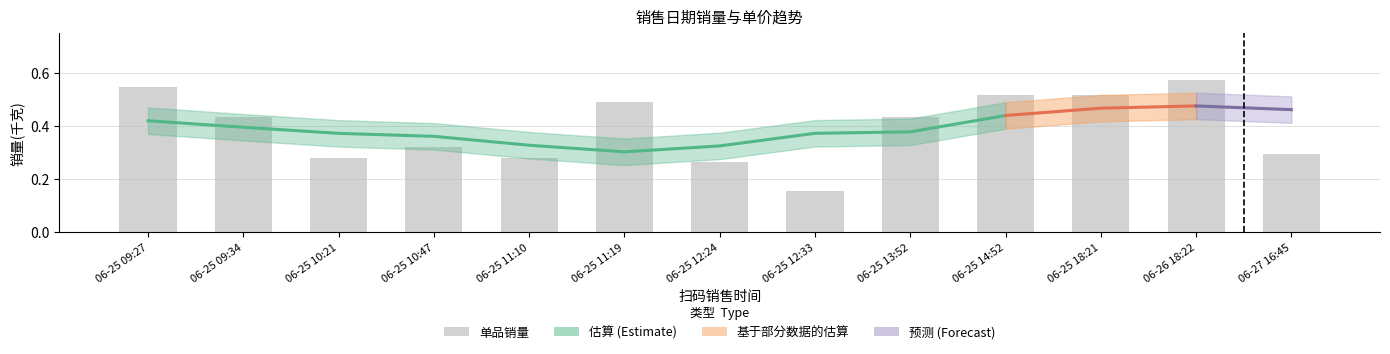

Are the bars grouped side by side (vs. stacked)?

No